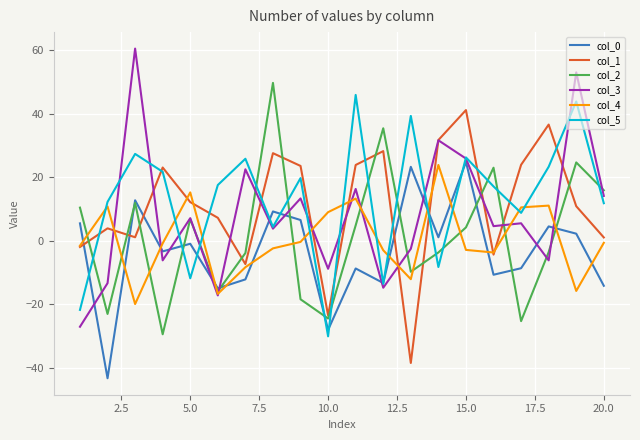

What is the minimum value shown in the chart?

-43.3